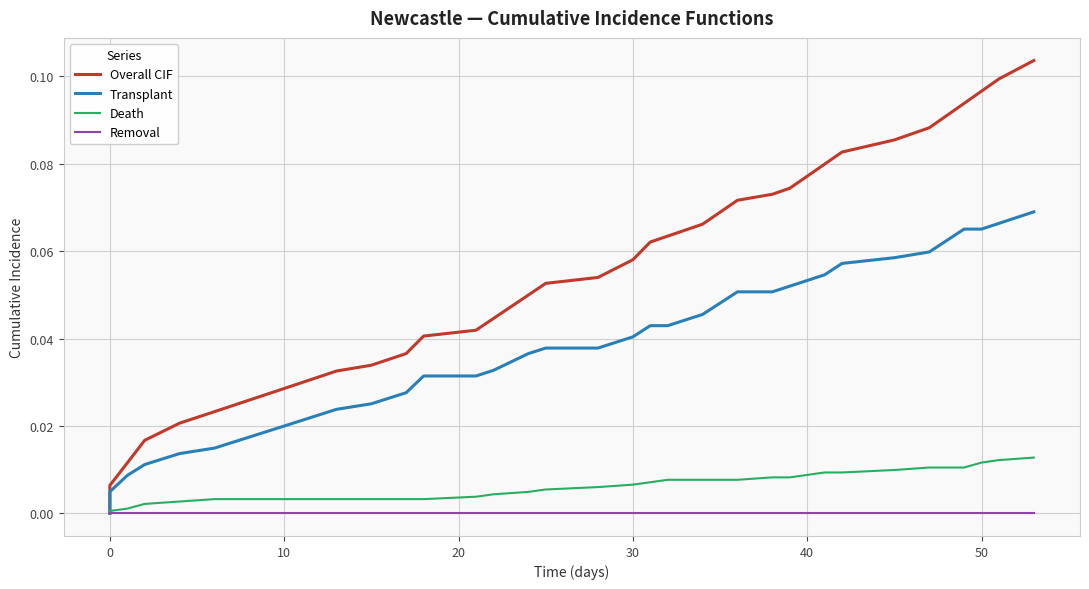

How many values in Overall CIF are above zero?

39